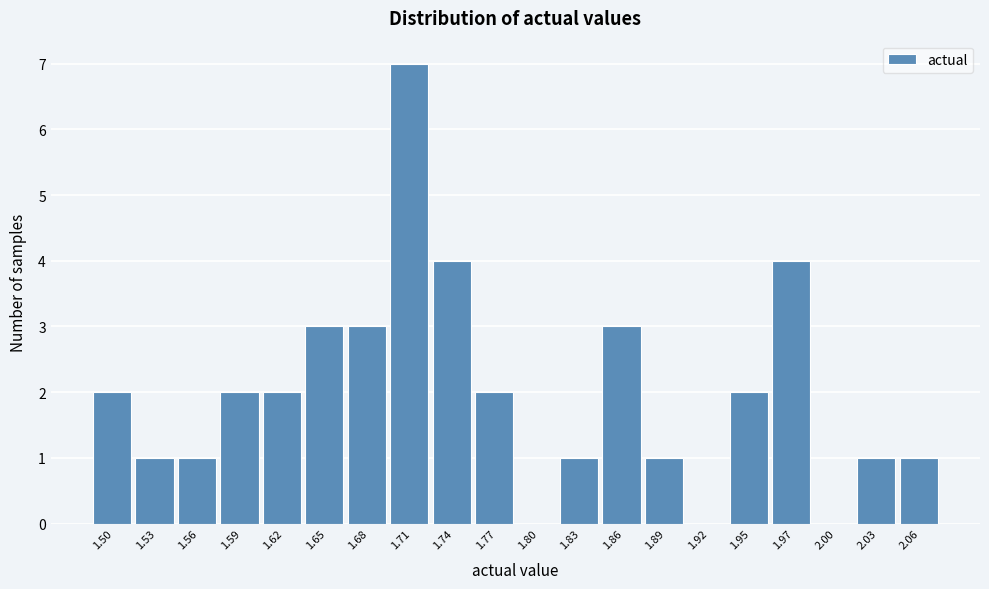

Reading left to right, transcribe all the data shown in this chart.

1.50=2	1.53=1	1.56=1	1.59=2	1.62=2	1.65=3	1.68=3	1.71=7	1.74=4	1.77=2	1.80=0	1.83=1	1.86=3	1.89=1	1.92=0	1.95=2	1.97=4	2.00=0	2.03=1	2.06=1